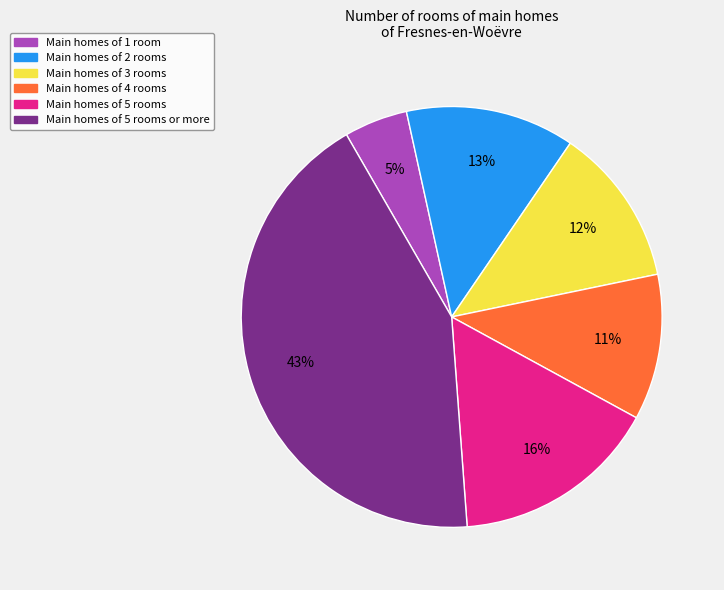

Is there a majority slice in this chart?

No